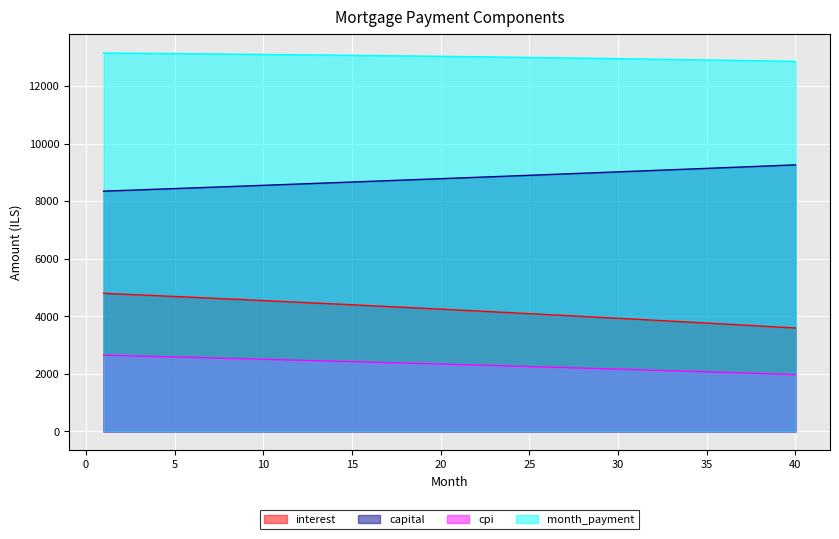

Reading left to right, what are all the values shown in this chart?

interest: 4804.4	4777.1	4749.6	4721.9	4694.0	4666.0	4637.7	4609.3	4580.7	4551.9	4522.9	4493.8	4464.4	4434.9	4405.1	4375.2	4345.1	4314.8	4284.3	4253.6	4222.7	4191.7	4160.4	4128.9	4097.2	4065.4	4033.3	4001.0	3968.6	3935.9	3903.0	3870.0	3836.7	3803.2	3769.5	3735.6	3701.5	3667.2	3632.7	3597.9
capital: 8355.6	8377.8	8400.2	8422.6	8445.0	8467.6	8490.1	8512.8	8535.5	8558.2	8581.1	8603.9	8626.9	8649.9	8673.0	8696.1	8719.3	8742.5	8765.8	8789.2	8812.7	8836.2	8859.7	8883.3	8907.0	8930.8	8954.6	8978.5	9002.4	9026.4	9050.5	9074.6	9098.8	9123.1	9147.4	9171.8	9196.3	9220.8	9245.4	9270.0
cpi: 2651.5	2636.2	2620.9	2605.4	2589.8	2574.1	2558.4	2542.5	2526.5	2510.4	2494.2	2477.9	2461.5	2445.0	2428.4	2411.7	2394.9	2378.0	2360.9	2343.8	2326.5	2309.2	2291.7	2274.1	2256.4	2238.7	2220.7	2202.7	2184.6	2166.3	2148.0	2129.5	2110.9	2092.2	2073.4	2054.5	2035.4	2016.3	1997.0	1977.6
month_payment: 13160.0	13154.9	13149.8	13144.5	13139.1	13133.5	13127.9	13122.1	13116.2	13110.2	13104.0	13097.7	13091.3	13084.8	13078.1	13071.3	13064.4	13057.3	13050.1	13042.8	13035.4	13027.8	13020.1	13012.3	13004.3	12996.2	12987.9	12979.5	12971.0	12962.3	12953.5	12944.6	12935.5	12926.3	12916.9	12907.4	12897.8	12888.0	12878.1	12868.0